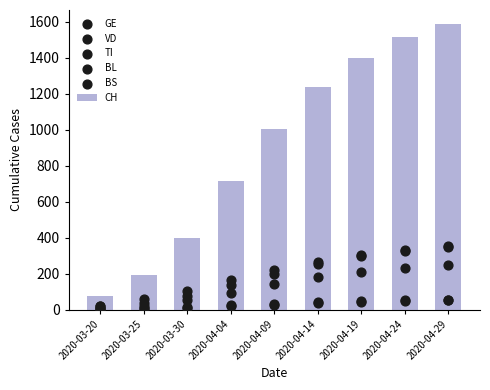

Which series contains the highest Y value?

CH